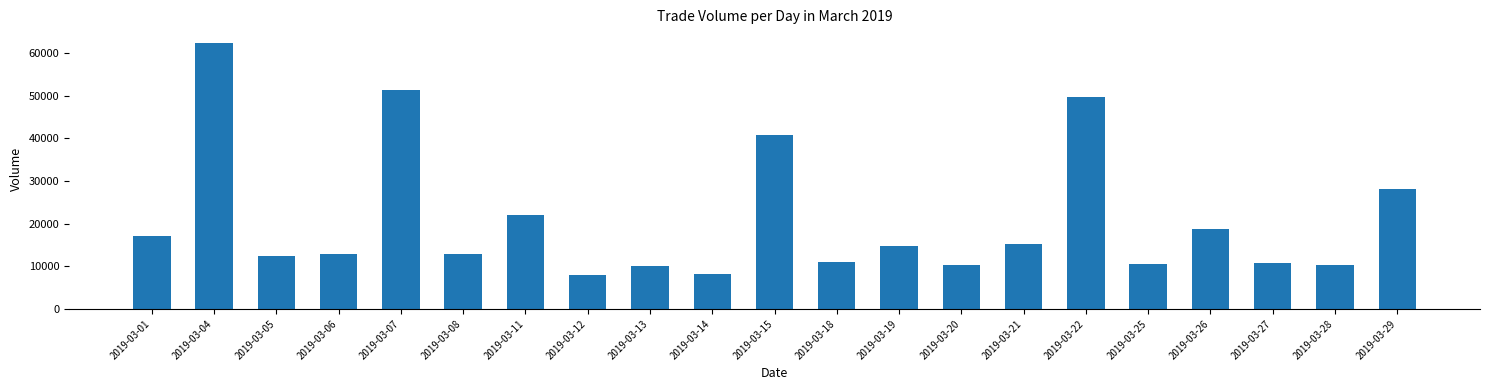

What is the greatest value displayed?

62413